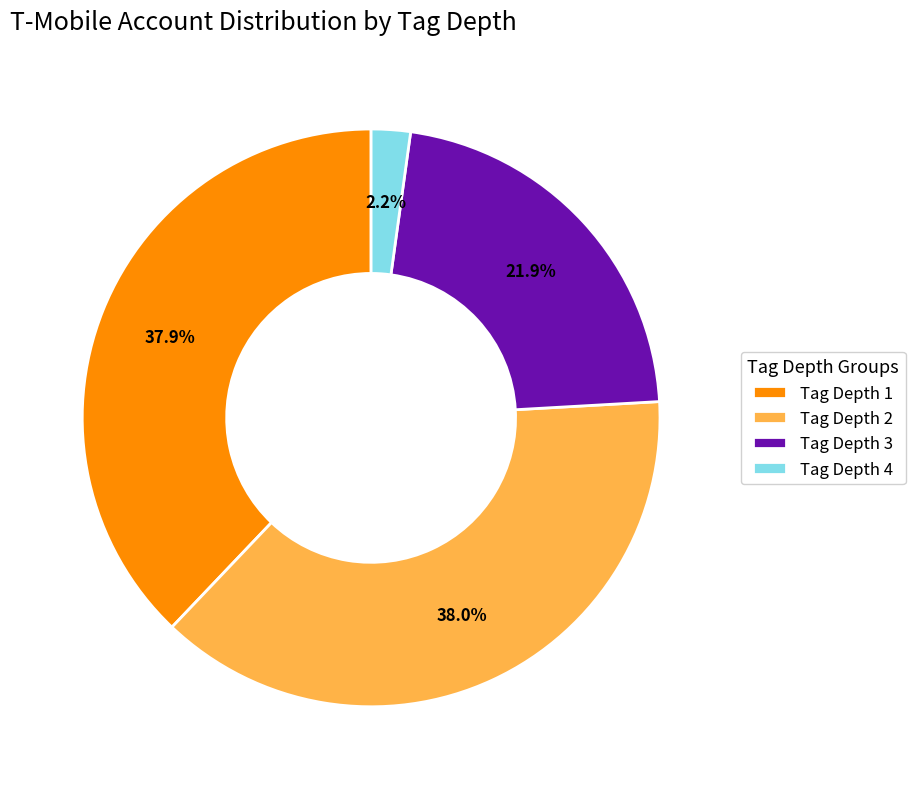

Between Tag Depth 2 and Tag Depth 4, which is larger?

Tag Depth 2